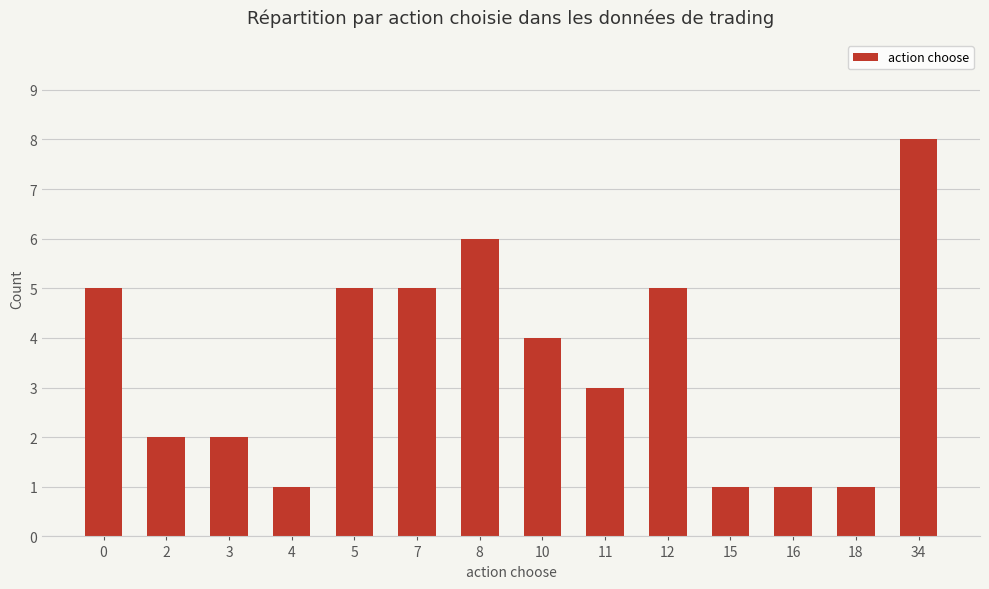

What is the value of the 13th bar from the left?

1